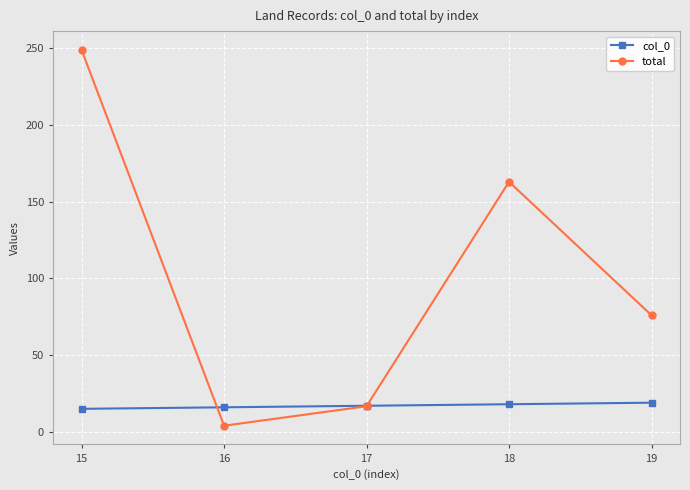

How many times do total and col_0 cross each other?

2